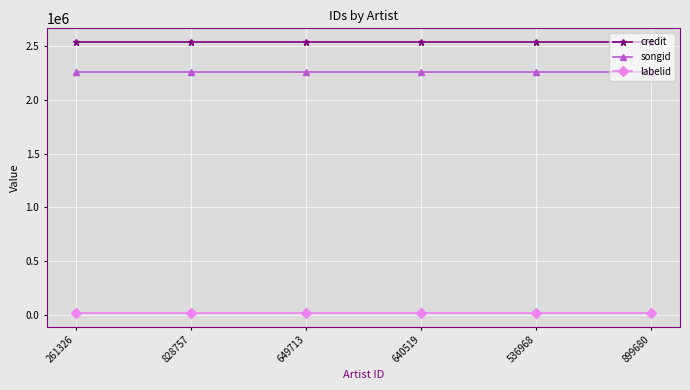

What are all the series names shown in the legend?

credit, songid, labelid